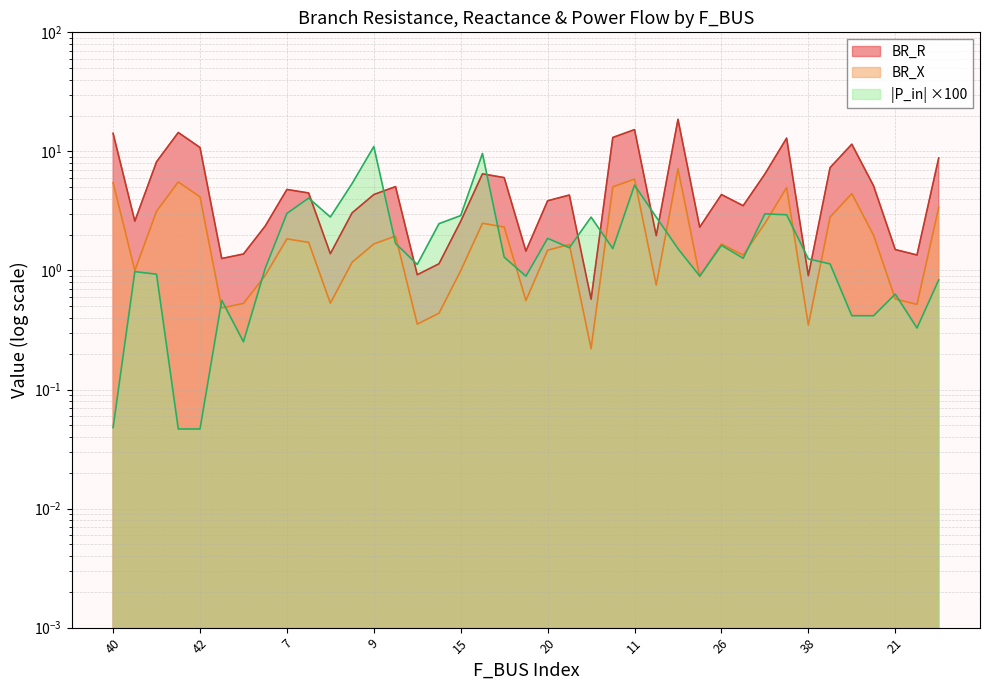

At which category does BR_R reach its first local peak?

50